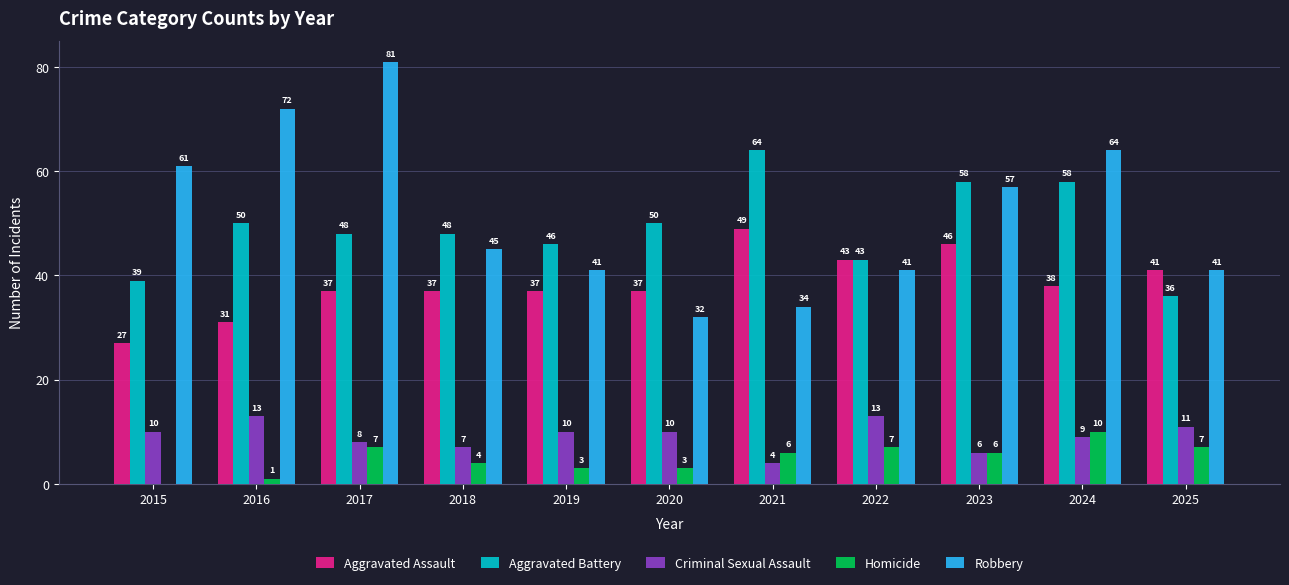

How many series are shown in this chart?

5